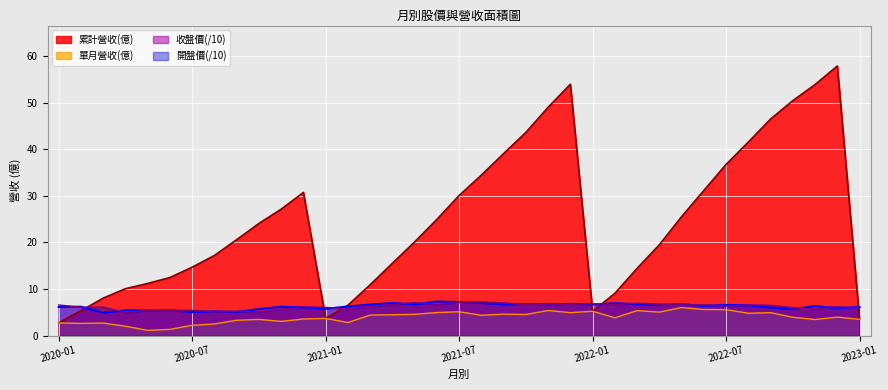

Where is 單月營收(億) nearest to the value 3?

2020-11